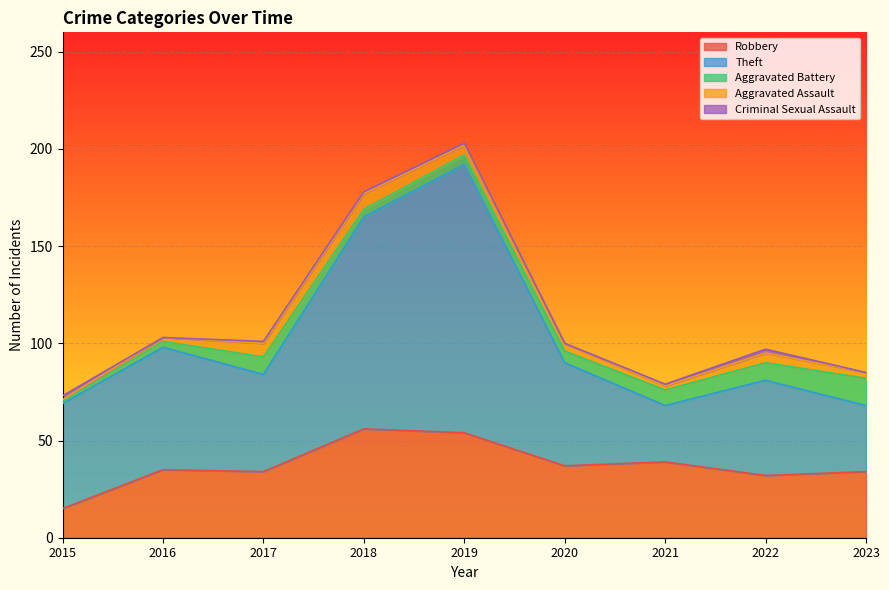

What are all the series names shown in the legend?

Robbery, Theft, Aggravated Battery, Aggravated Assault, Criminal Sexual Assault